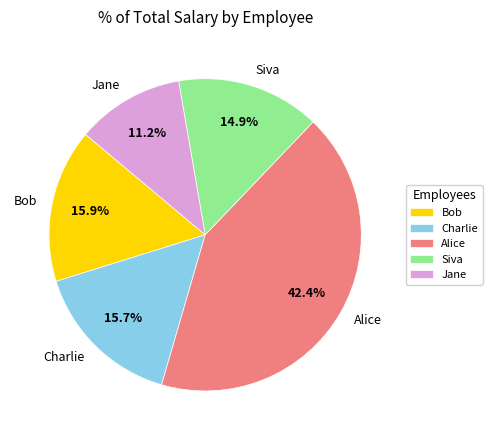

Is it true that Jane is 11% of the pie?

True